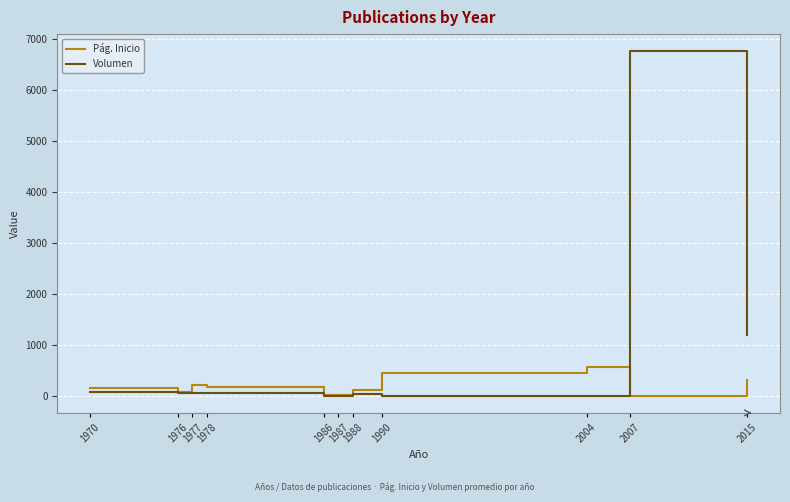

How many series are shown in this chart?

2